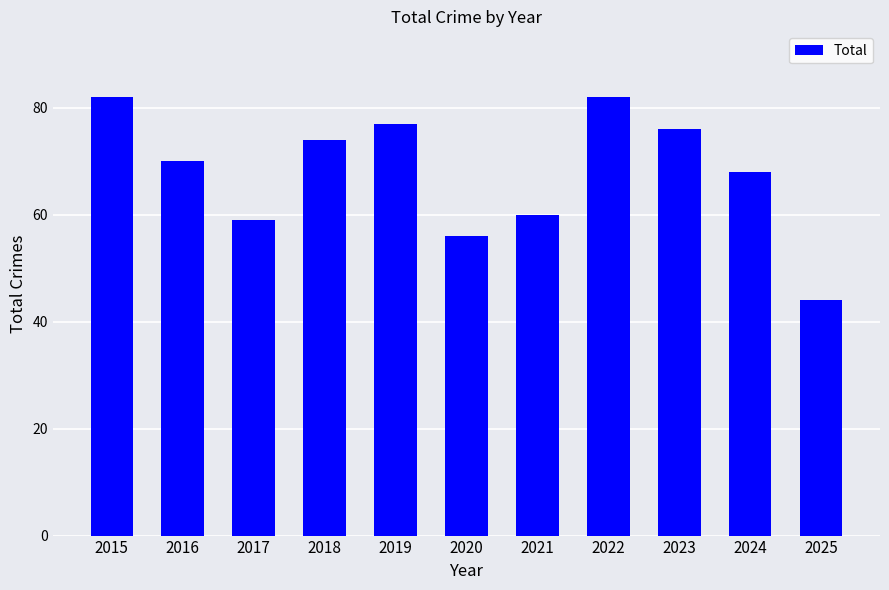

True or false: the data shows 76 at 2023.

True